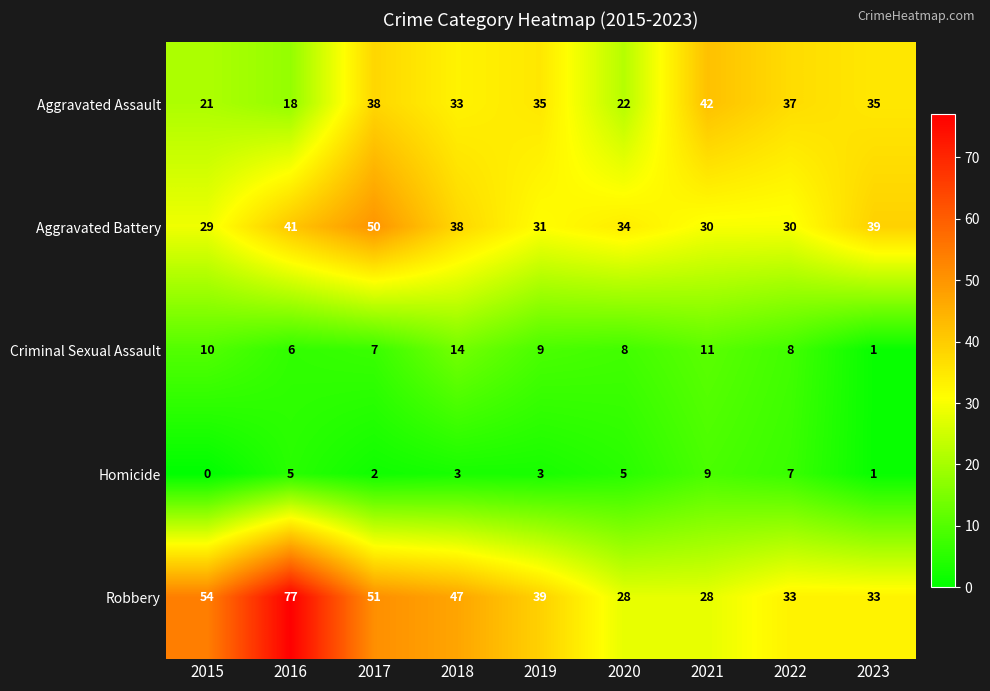

List the series in order of their peak value, highest first.

Robbery, Aggravated Battery, Aggravated Assault, Criminal Sexual Assault, Homicide